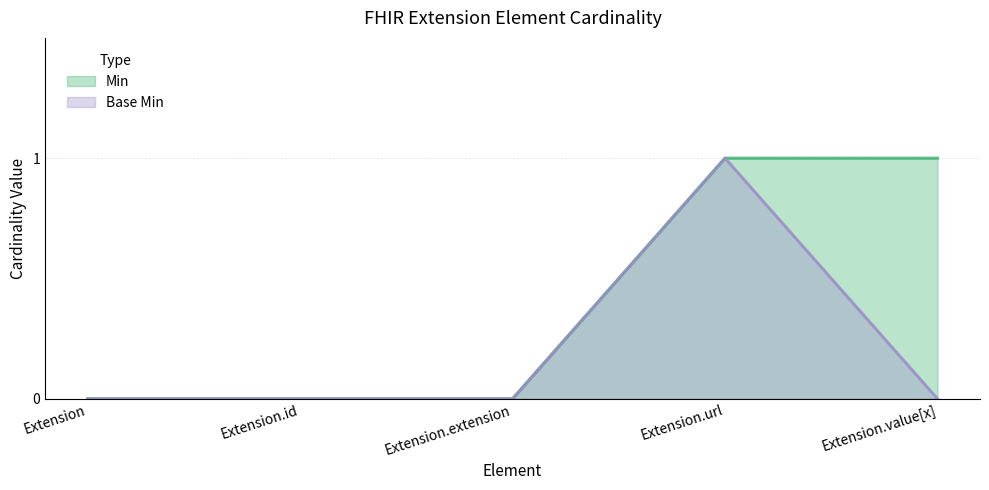

Reading left to right, transcribe all the data shown in this chart.

Min: 0	0	0	1	1
Base Min: 0	0	0	1	0